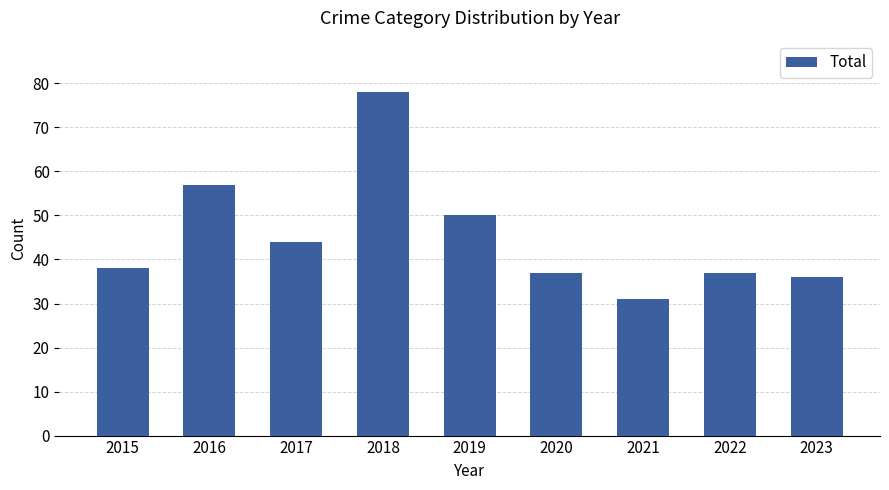

The value at 2021 is 31. True or false?

True